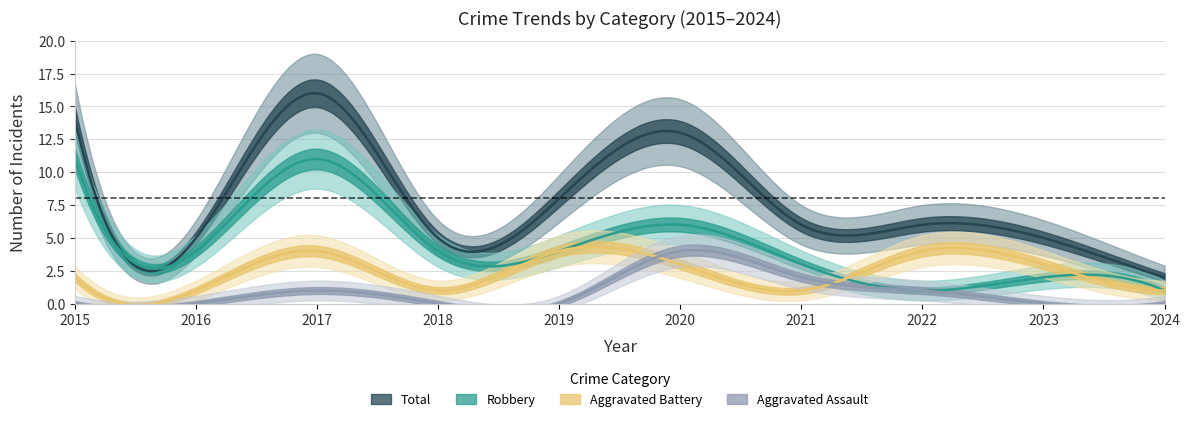

True or false: Aggravated Assault and Total cross at least once.

False